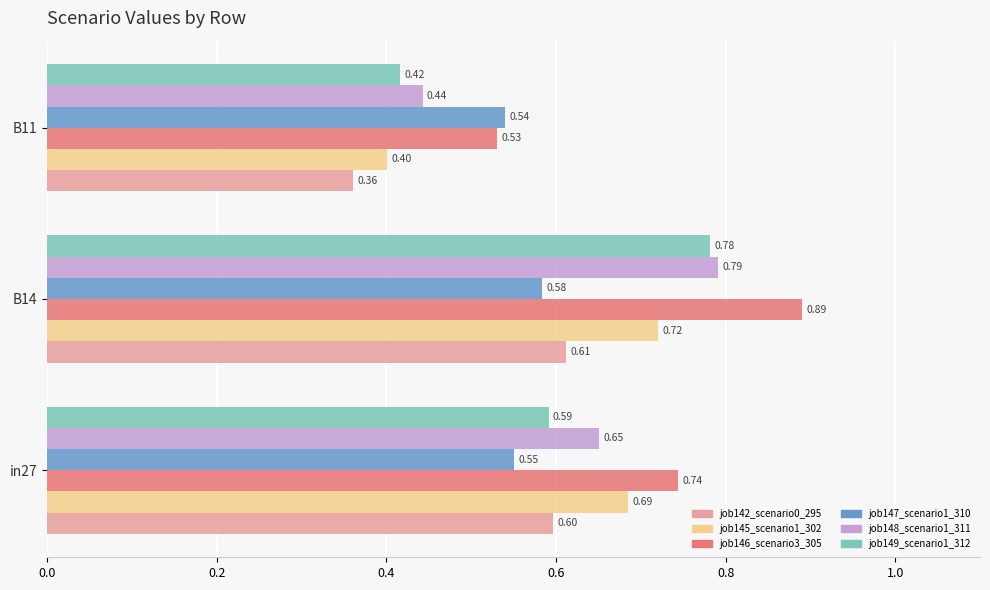

Which series has the largest total across all categories?

job146_scenario3_305